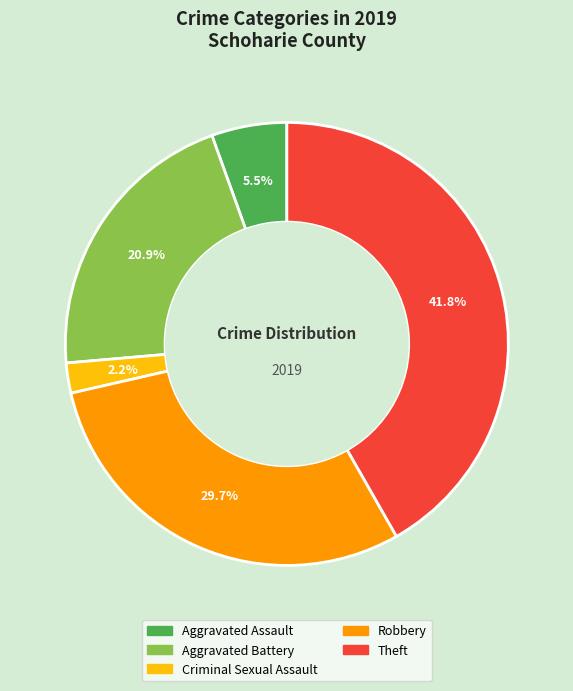

Is there a majority slice in this chart?

No